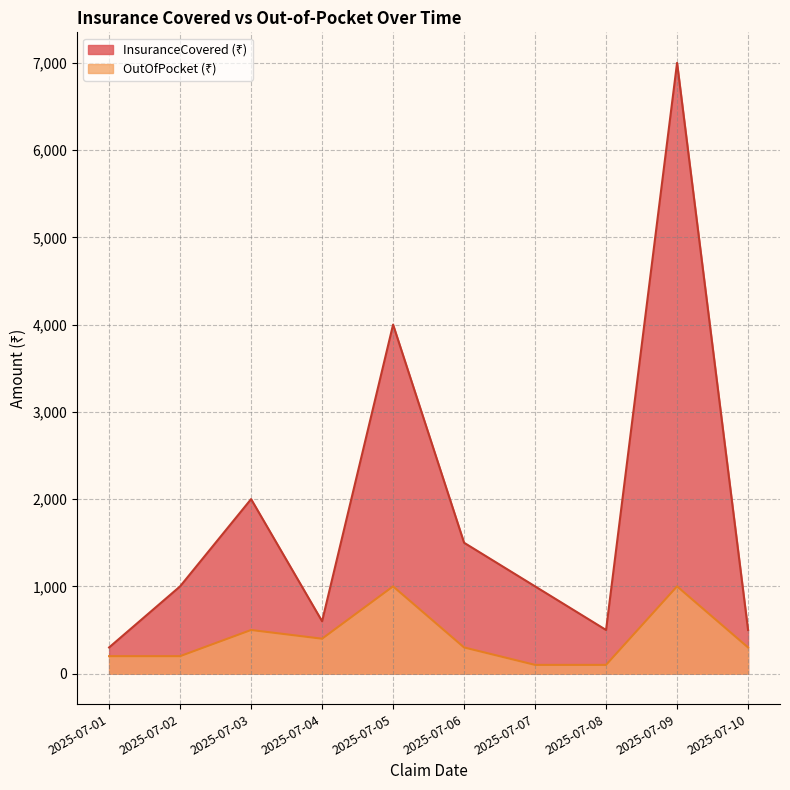

At 2025-07-07, list the series in order from largest to smallest.

InsuranceCovered (₹), OutOfPocket (₹)